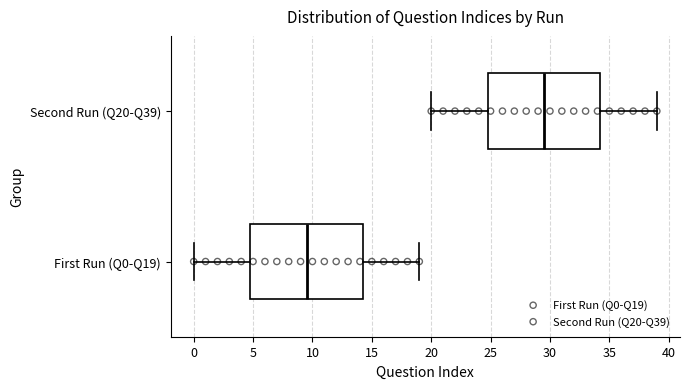

Where does the left whisker of the box for Second Run (Q20-Q39) end on the x-axis? The values are not printed on the chart, so give them approximately, as read against the axis.

20.0